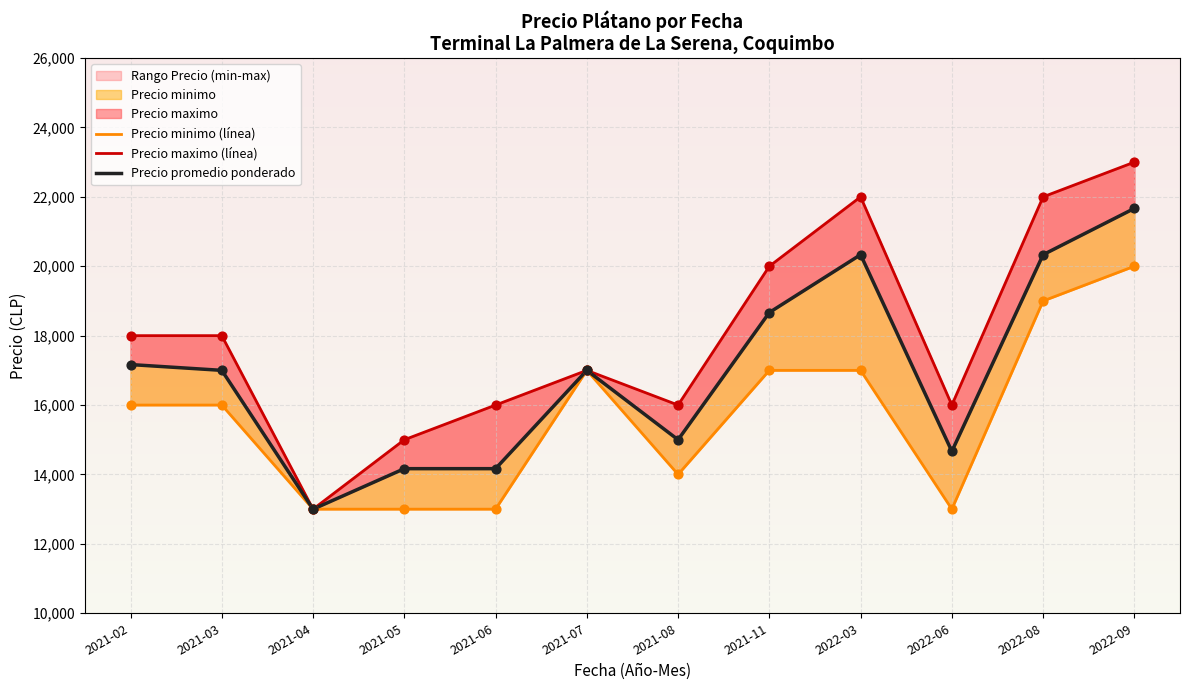

Which series contains the highest Y value?

Precio maximo (línea)